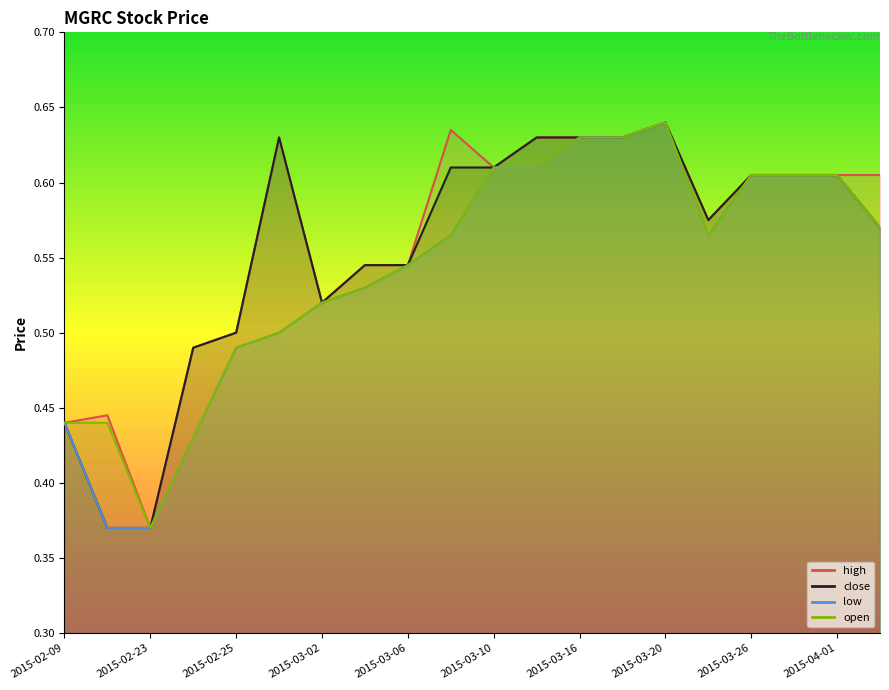

What is the sum of all high values?

11.3